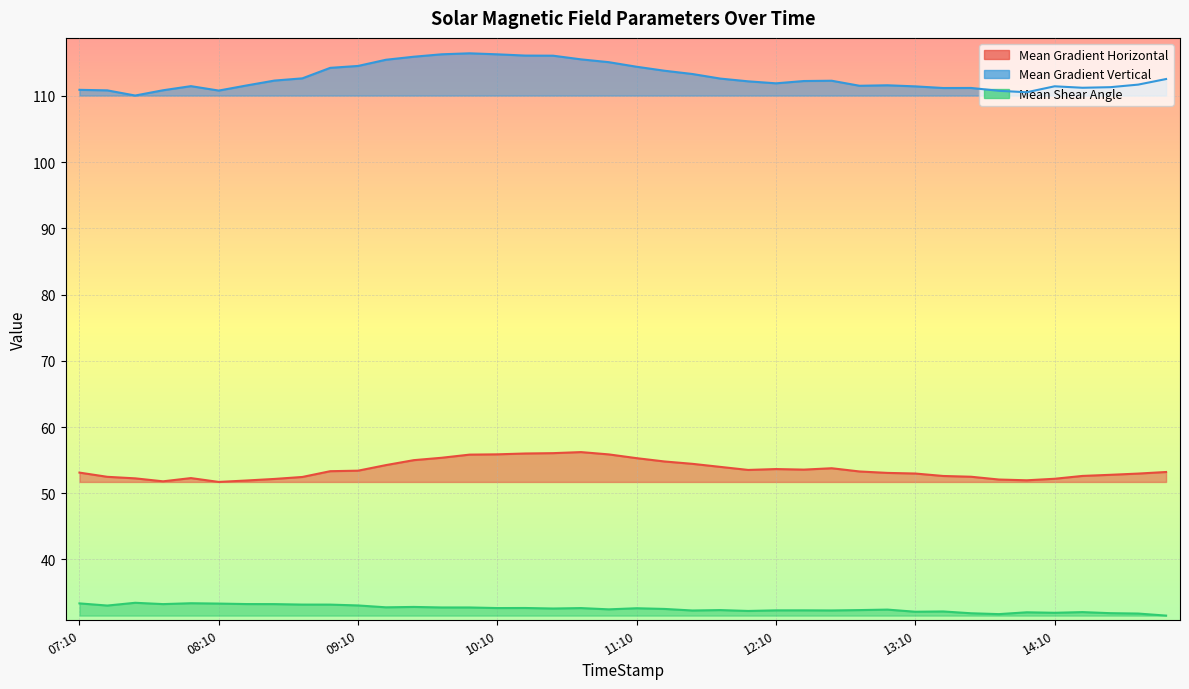

What is the difference between the highest and lowest values at 13:10?

79.3